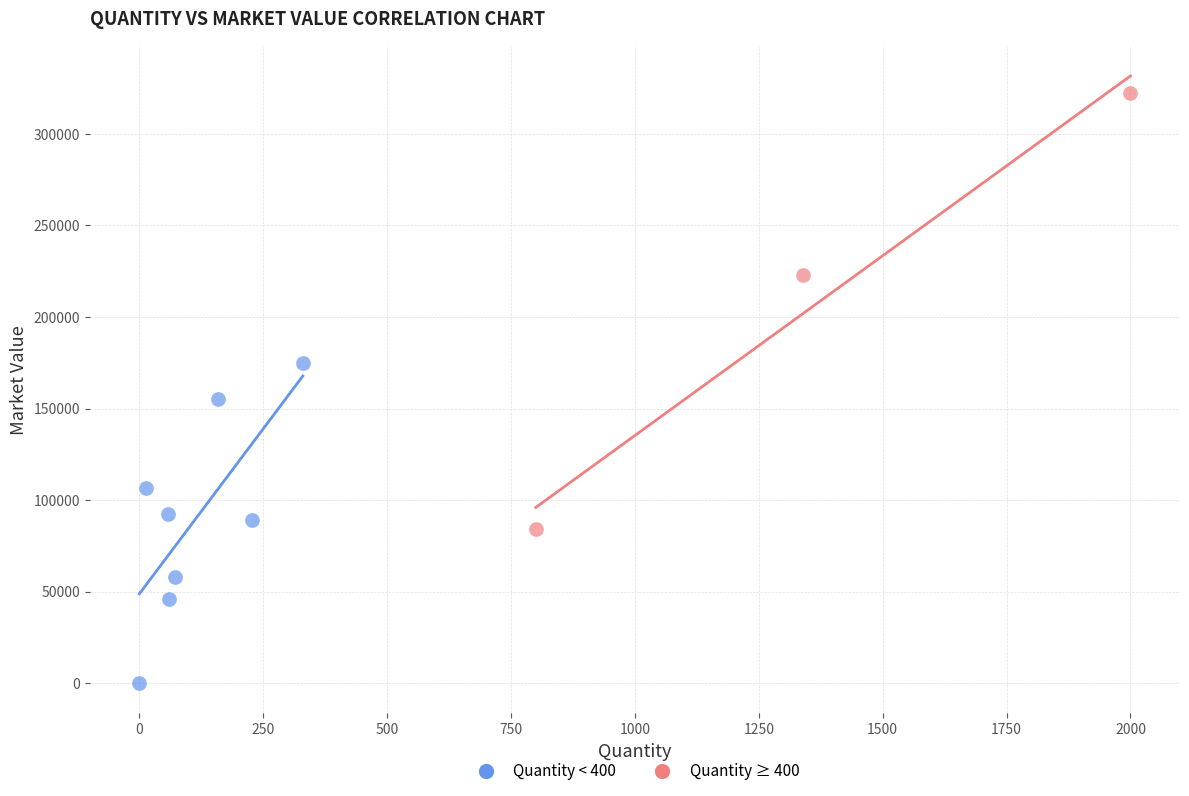

Which series has the widest spread of Y values?

Quantity ≥ 400